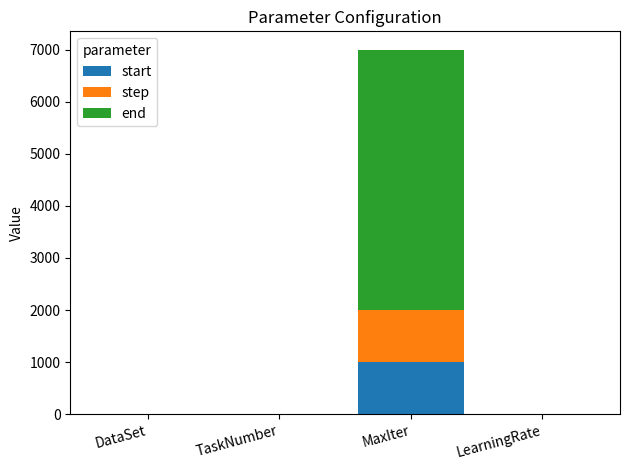

What is the highest value of the start series?

1000.0